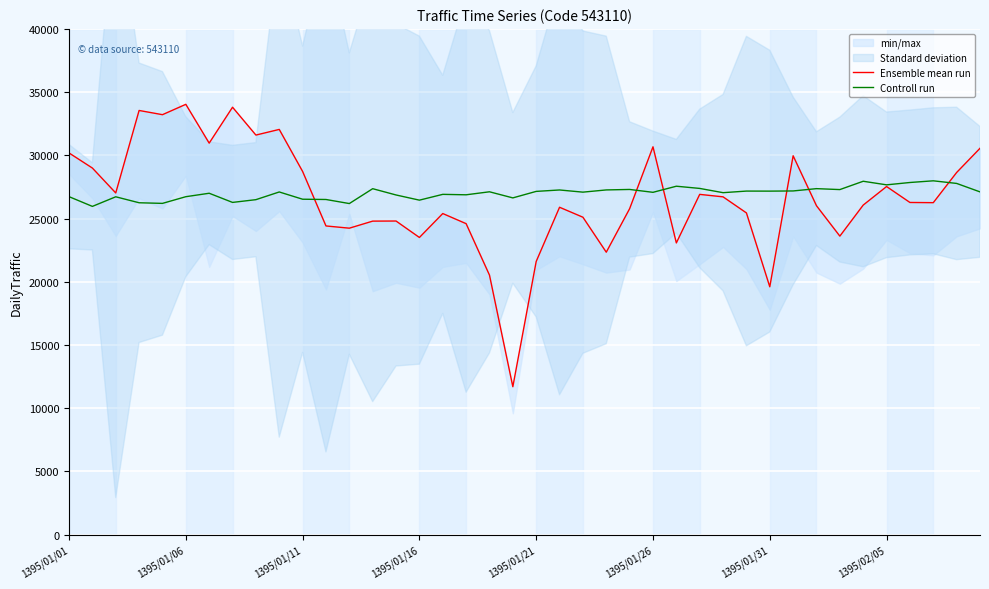

What is the sum of all Controll run values?

1080471.0